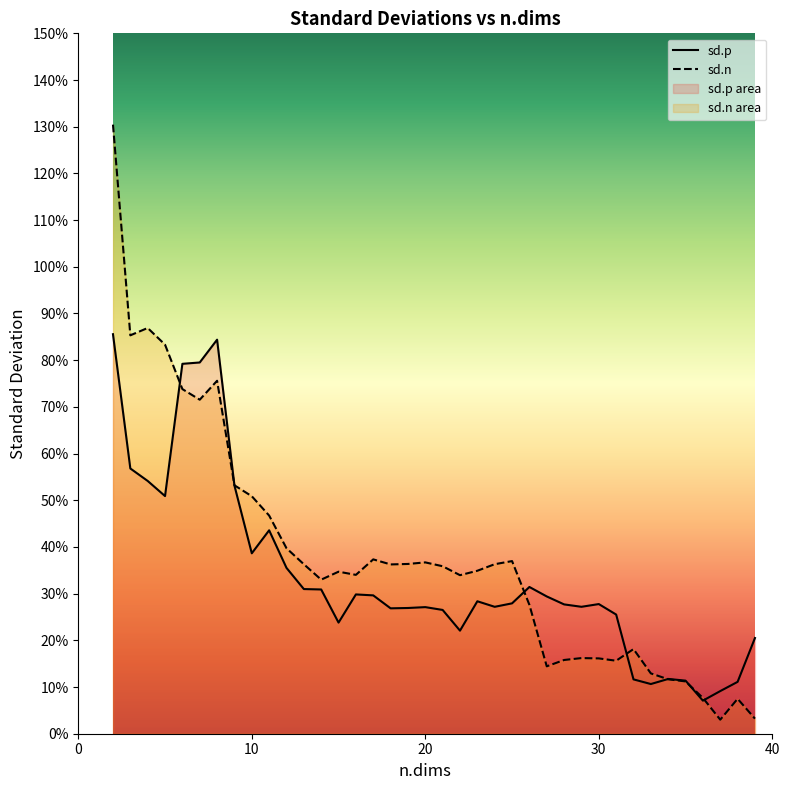

Reading right to left, list all the values displayed in this chart.

sd.p: 0.2	0.1	0.1	0.1	0.1	0.1	0.1	0.1	0.3	0.3	0.3	0.3	0.3	0.3	0.3	0.3	0.3	0.2	0.3	0.3	0.3	0.3	0.3	0.3	0.2	0.3	0.3	0.4	0.4	0.4	0.5	0.8	0.8	0.8	0.5	0.5	0.6	0.9
sd.n: 0.0	0.1	0.0	0.1	0.1	0.1	0.1	0.2	0.2	0.2	0.2	0.2	0.1	0.3	0.4	0.4	0.3	0.3	0.4	0.4	0.4	0.4	0.4	0.3	0.3	0.3	0.4	0.4	0.5	0.5	0.5	0.8	0.7	0.7	0.8	0.9	0.9	1.3